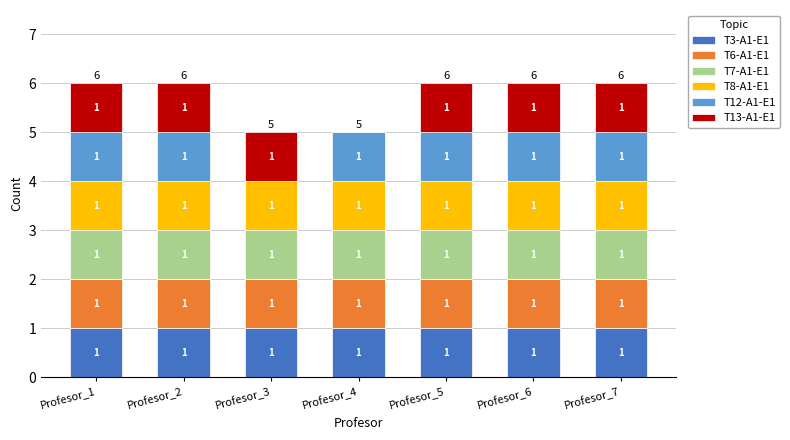

What is the total value across all series at Profesor_3?

5